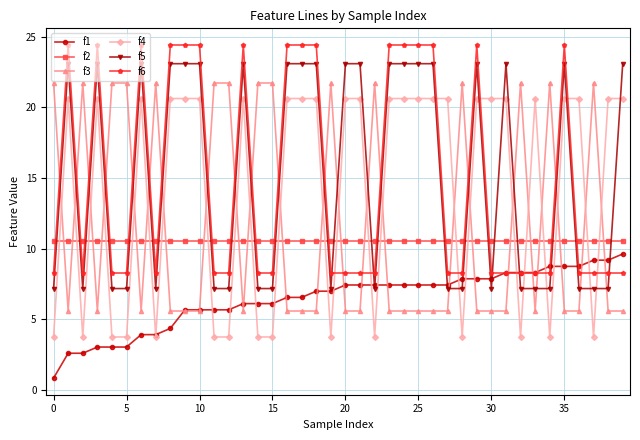

Which series has the largest range (max minus min)?

f4